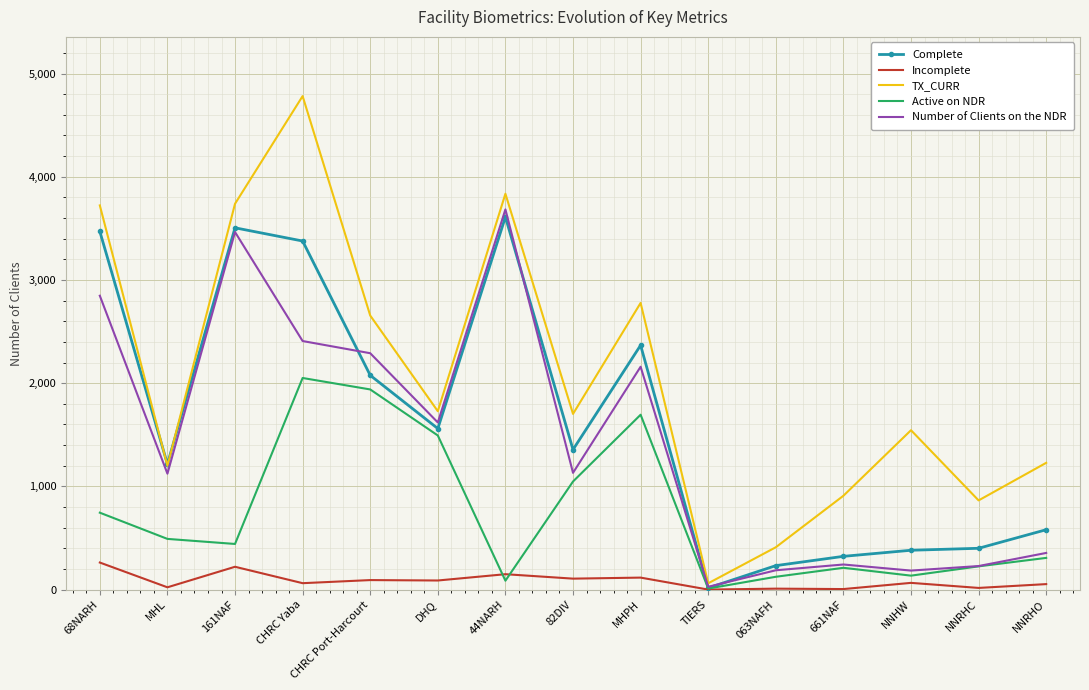

The value of Incomplete at 661NAF is 5. True or false?

True